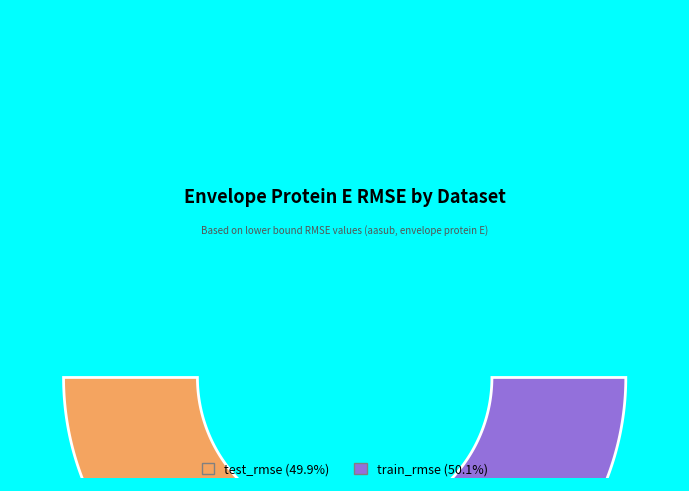

Count the number of slices in the pie.

2